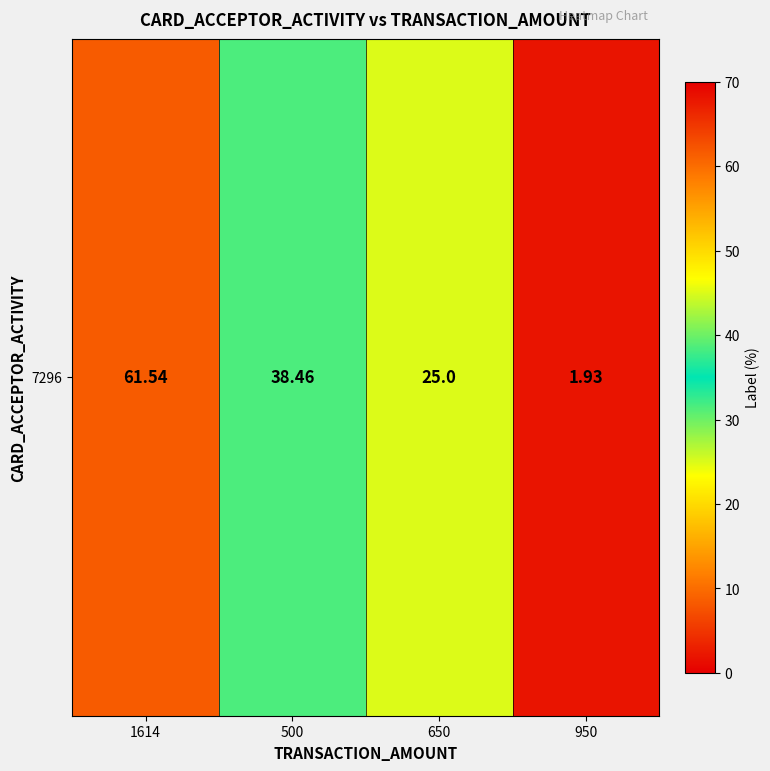

At which label does the data first exceed 38?

1614